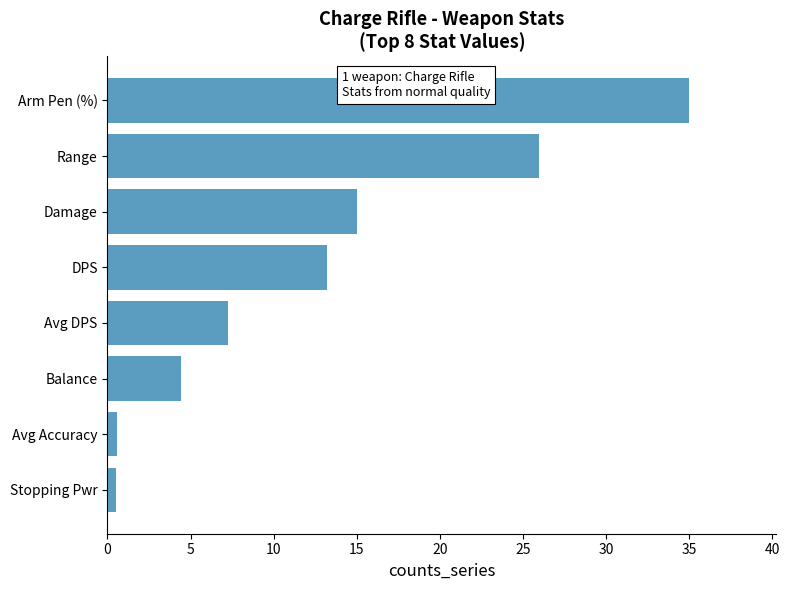

True or false: the data shows 26.0 at Range.

True